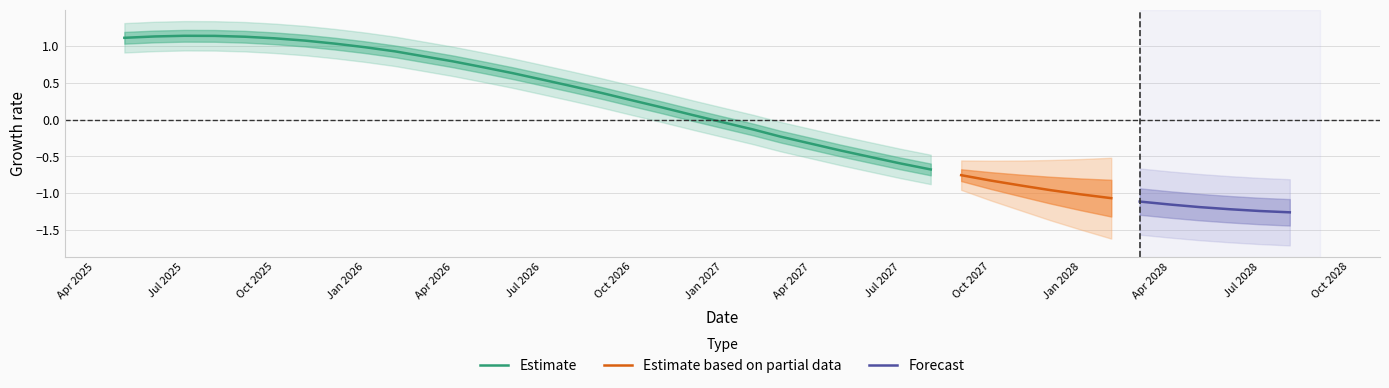

The chart shows a value of 5.4 at 2028-03-01. True or false?

False